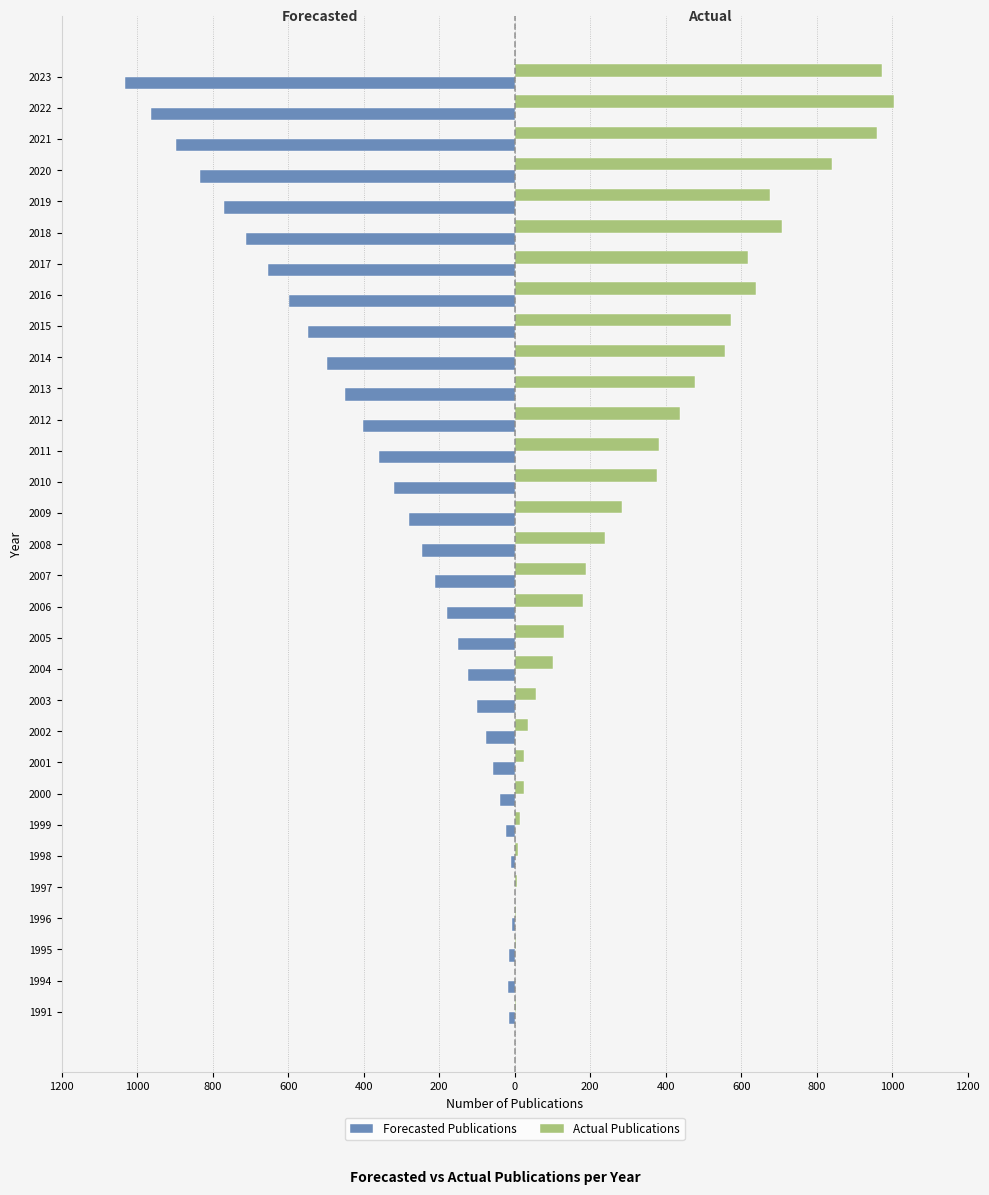

What is the difference between the maximum and minimum values in the Actual Publications series?

1005